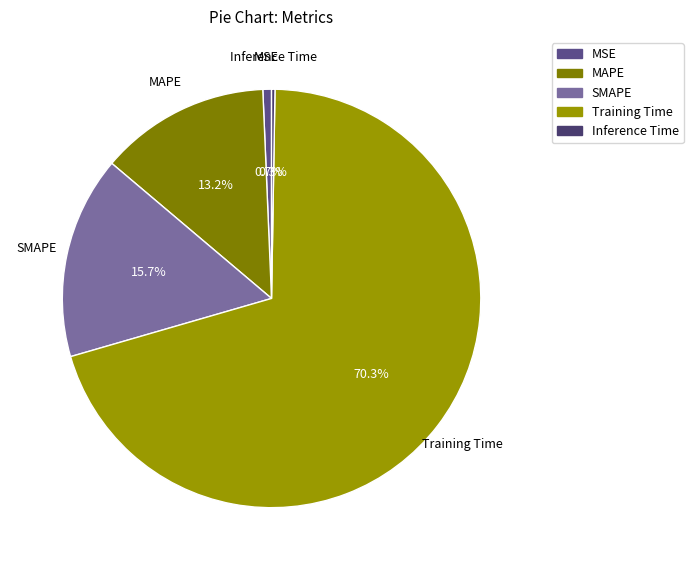

Between SMAPE and MAPE, which is larger?

SMAPE